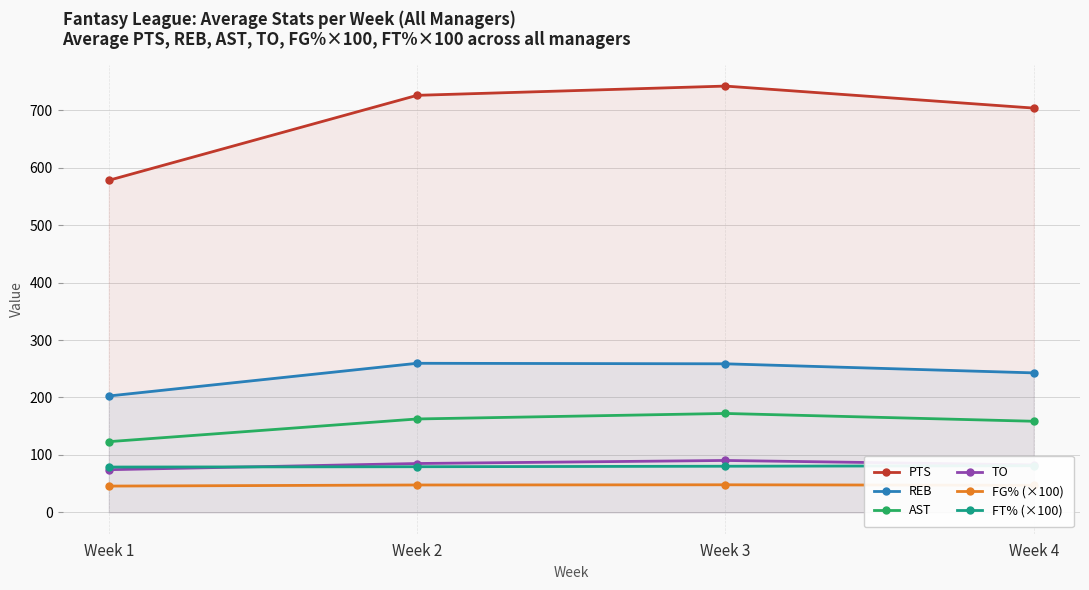

Which series has the widest spread of values?

PTS